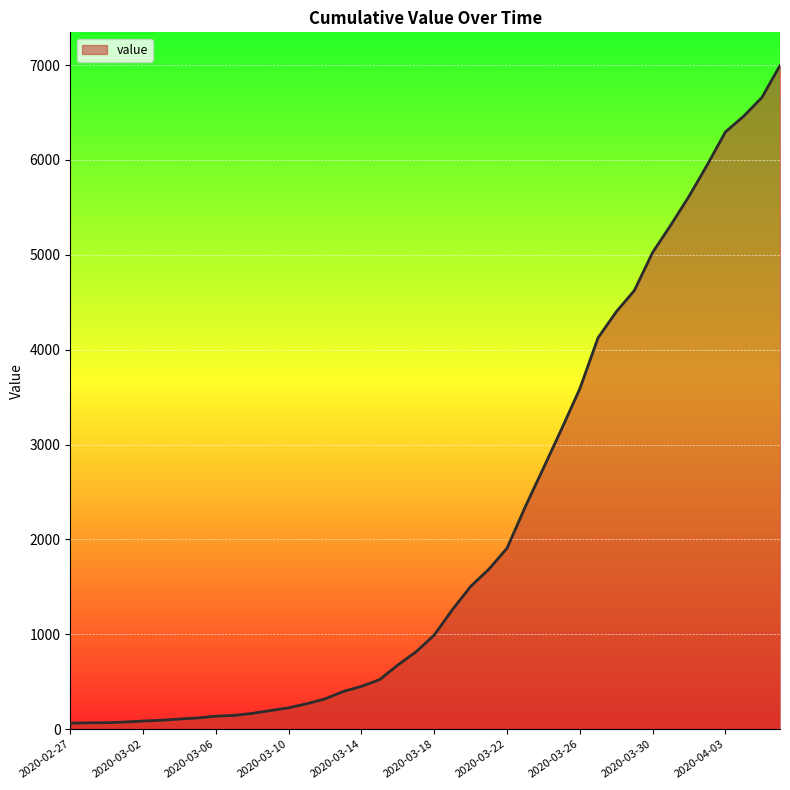

What is the maximum value shown in the chart?

6995